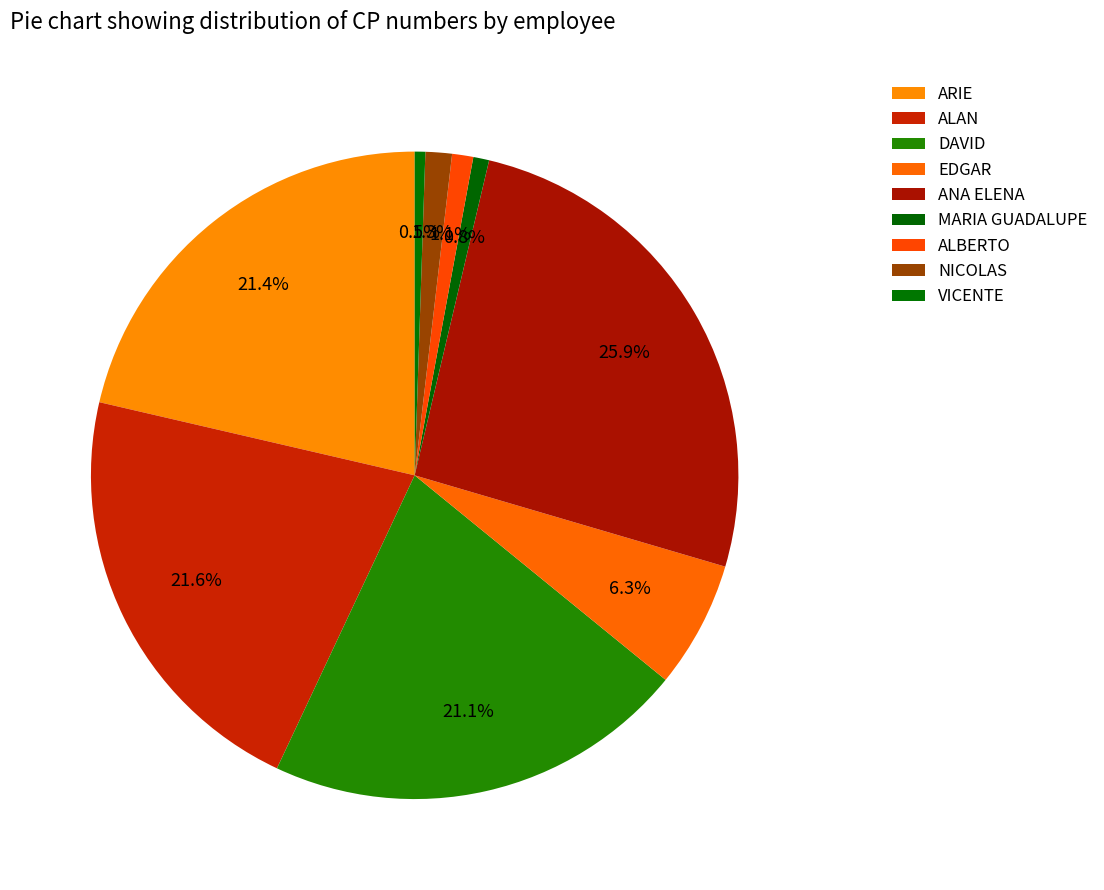

What percentage is the ALAN slice, to the nearest percent?

22%